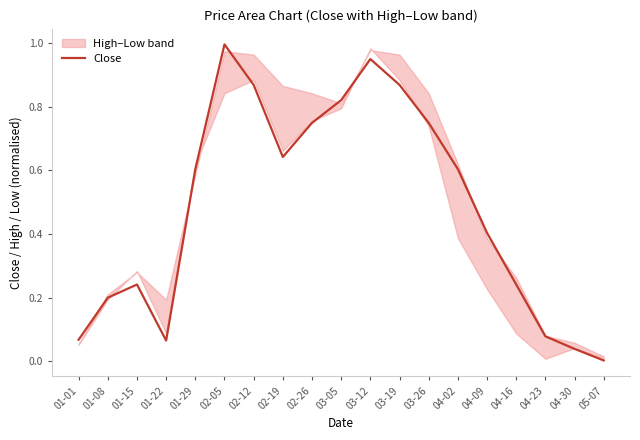

How many points are lower than both their immediate neighbors (excluding endpoints)?

2